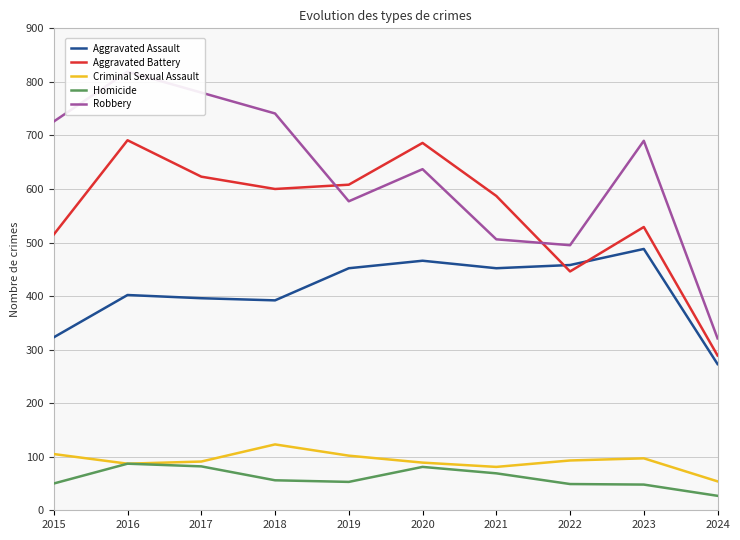

How many lines are shown in the chart?

5